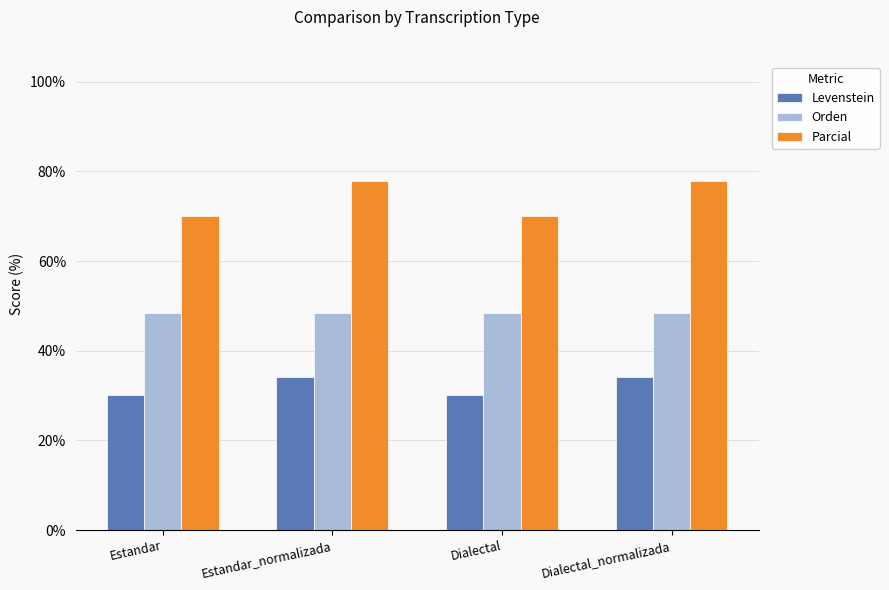

What is the minimum value shown in the chart?

30.2